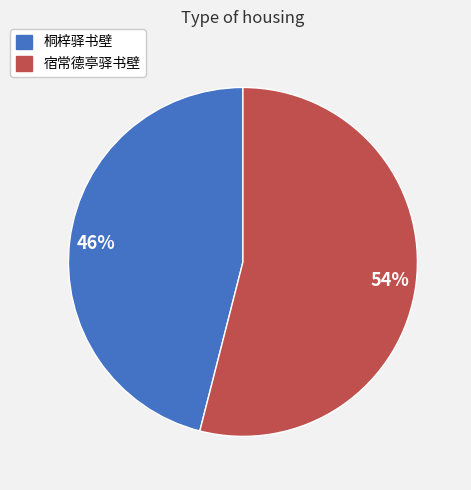

Which category has the smallest portion of the pie?

桐梓驿书壁